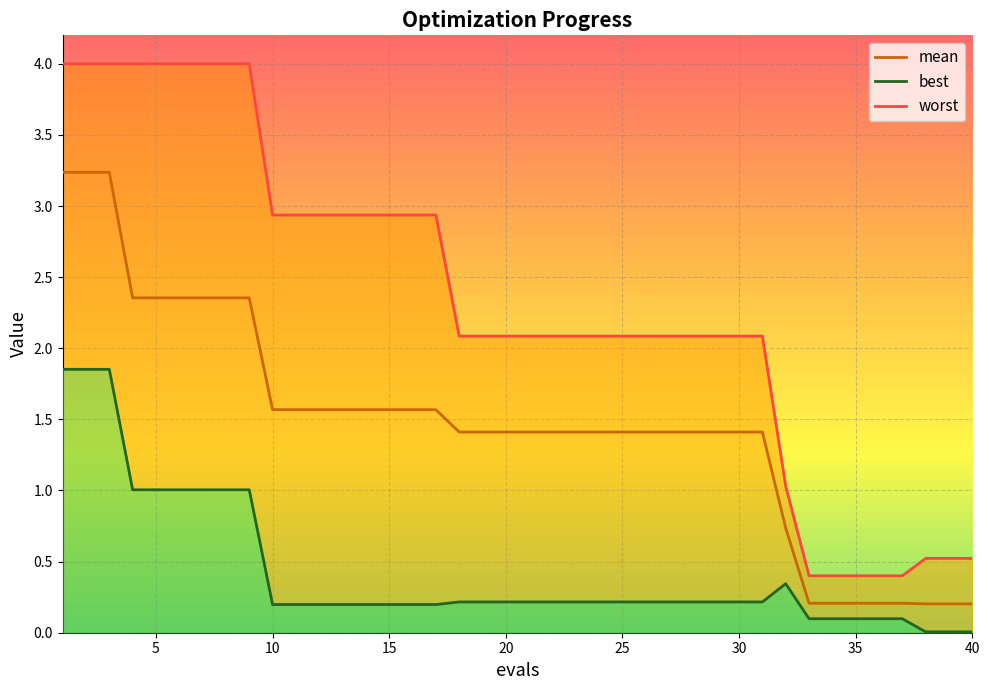

Is the value of best at 10 greater than the value of worst at 19?

No